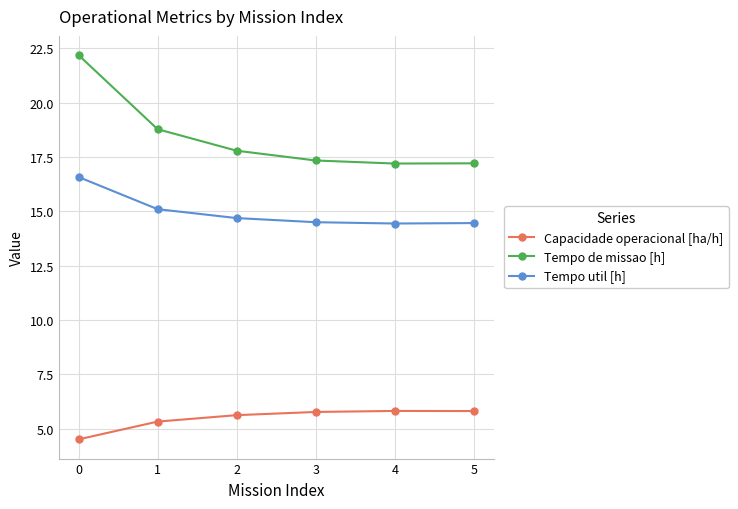

What is the average value of the Tempo util [h] series?

15.0